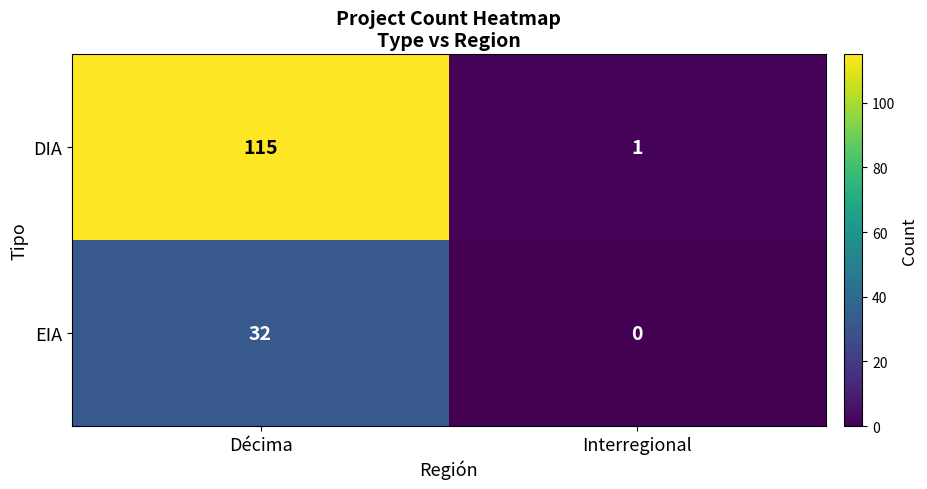

Reading right to left, transcribe all the data shown in this chart.

DIA: Interregional=1	Décima=115
EIA: Interregional=0	Décima=32